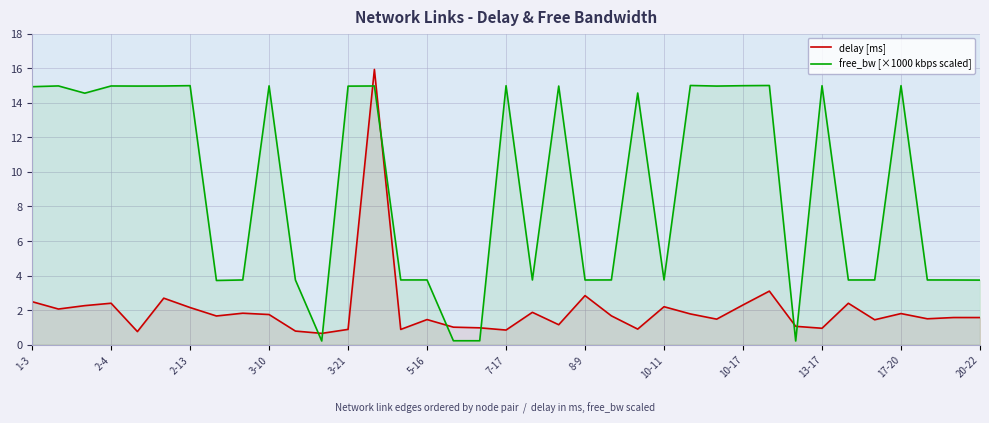

What is the highest value of the delay [ms] series?

15.9